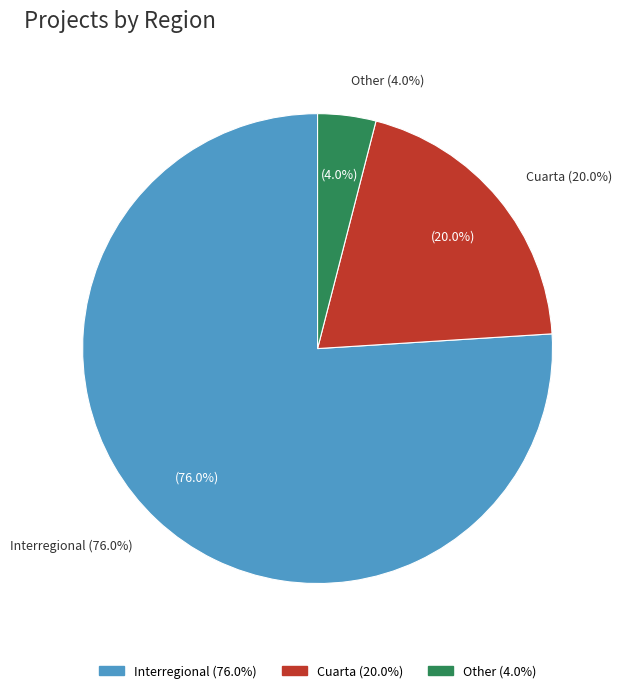

To the nearest percent, what is the combined percentage of Cuarta and Interregional?

96%